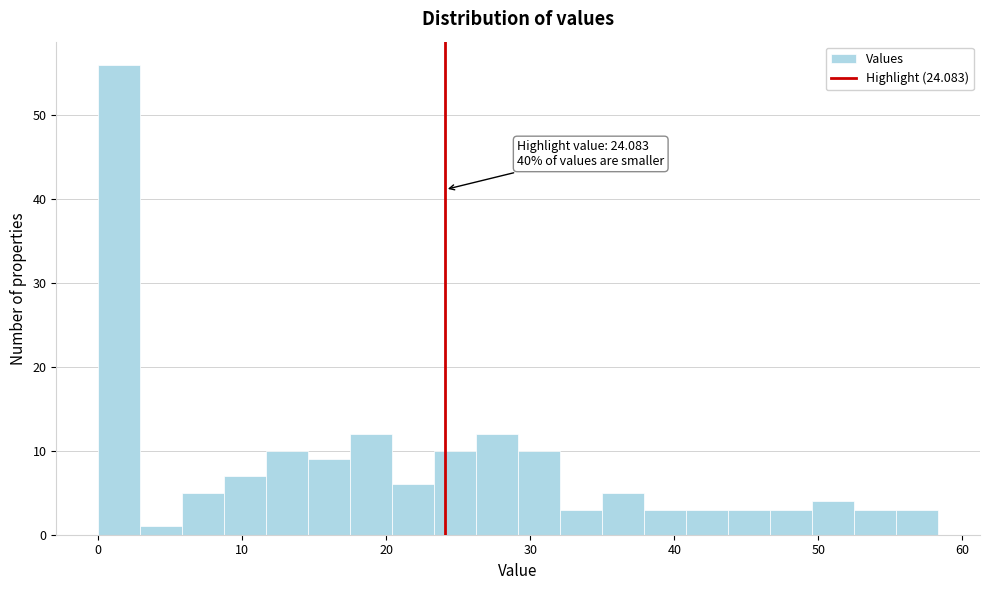

Around what value on the x-axis is the tallest bar? Give the approximate position of its centre, as read against the axis.

1